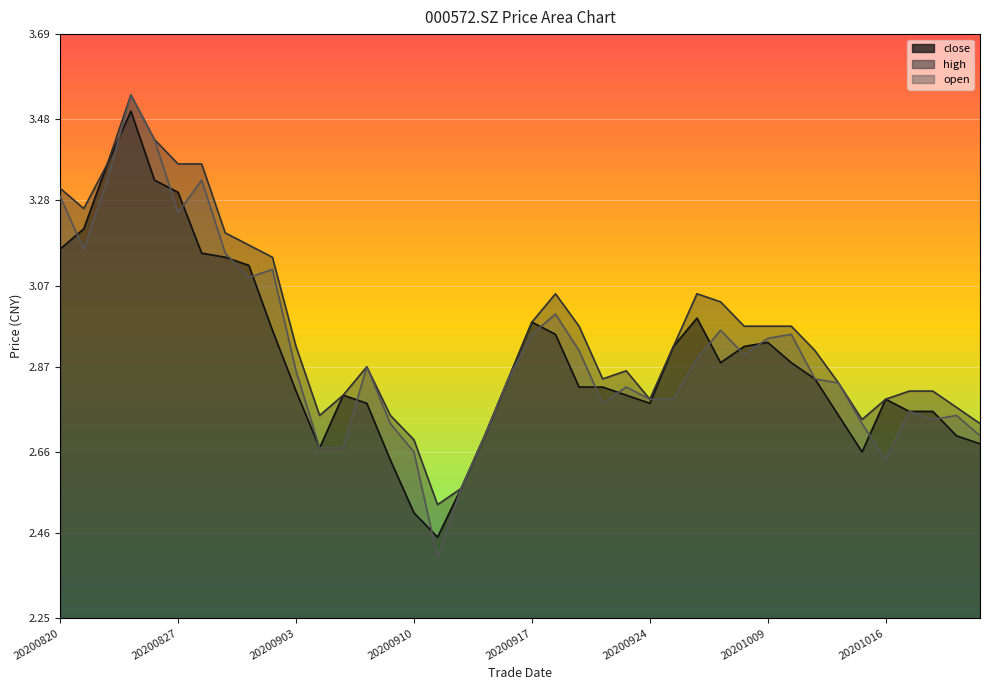

Reading left to right, transcribe all the data shown in this chart.

close: 20200820=3.2	20200821=3.2	20200824=3.4	20200825=3.5	20200826=3.3	20200827=3.3	20200828=3.1	20200831=3.1	20200901=3.1	20200902=3.0	20200903=2.8	20200904=2.7	20200907=2.8	20200908=2.8	20200909=2.6	20200910=2.5	20200911=2.5	20200914=2.6	20200915=2.7	20200916=2.8	20200917=3.0	20200918=3.0	20200921=2.8	20200922=2.8	20200923=2.8	20200924=2.8	20200925=2.9	20200928=3.0	20200929=2.9	20200930=2.9	20201009=2.9	20201012=2.9	20201013=2.8	20201014=2.8	20201015=2.7	20201016=2.8	20201019=2.8	20201020=2.8	20201021=2.7	20201022=2.7
high: 20200820=3.3	20200821=3.3	20200824=3.4	20200825=3.5	20200826=3.4	20200827=3.4	20200828=3.4	20200831=3.2	20200901=3.2	20200902=3.1	20200903=2.9	20200904=2.8	20200907=2.8	20200908=2.9	20200909=2.8	20200910=2.7	20200911=2.5	20200914=2.6	20200915=2.7	20200916=2.8	20200917=3.0	20200918=3.0	20200921=3.0	20200922=2.8	20200923=2.9	20200924=2.8	20200925=2.9	20200928=3.0	20200929=3.0	20200930=3.0	20201009=3.0	20201012=3.0	20201013=2.9	20201014=2.8	20201015=2.7	20201016=2.8	20201019=2.8	20201020=2.8	20201021=2.8	20201022=2.7
open: 20200820=3.3	20200821=3.2	20200824=3.3	20200825=3.5	20200826=3.4	20200827=3.2	20200828=3.3	20200831=3.1	20200901=3.1	20200902=3.1	20200903=2.9	20200904=2.7	20200907=2.7	20200908=2.9	20200909=2.7	20200910=2.7	20200911=2.4	20200914=2.6	20200915=2.7	20200916=2.8	20200917=3.0	20200918=3.0	20200921=2.9	20200922=2.8	20200923=2.8	20200924=2.8	20200925=2.8	20200928=2.9	20200929=3.0	20200930=2.9	20201009=2.9	20201012=3.0	20201013=2.8	20201014=2.8	20201015=2.7	20201016=2.6	20201019=2.8	20201020=2.7	20201021=2.8	20201022=2.7